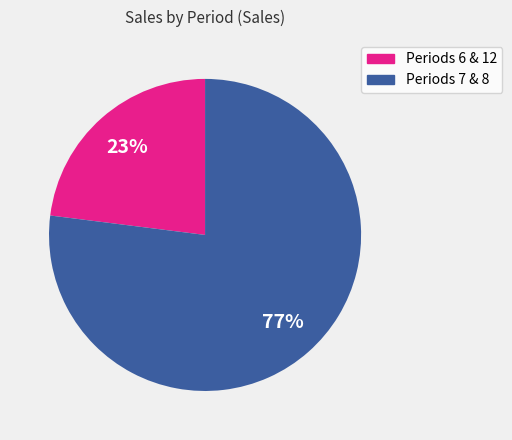

Does any single category account for the majority?

Yes